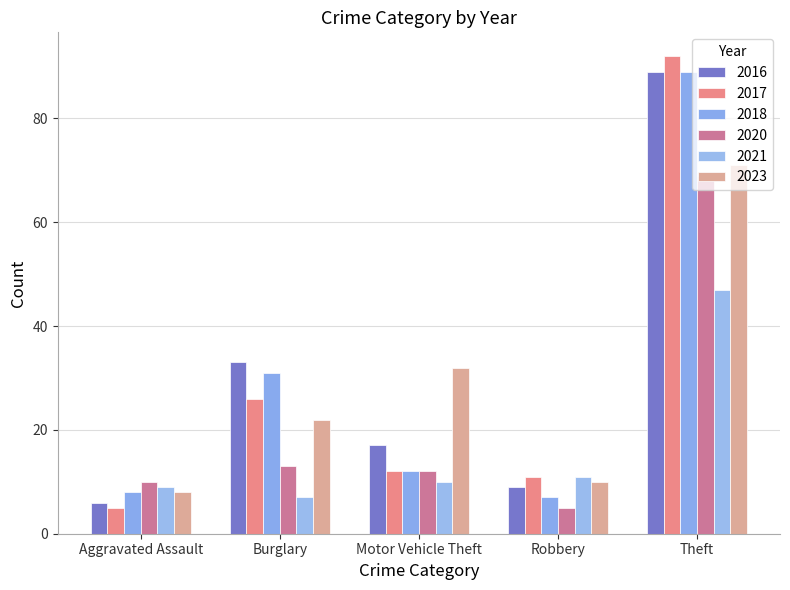

How many values in the 2016 series are below 17?

2